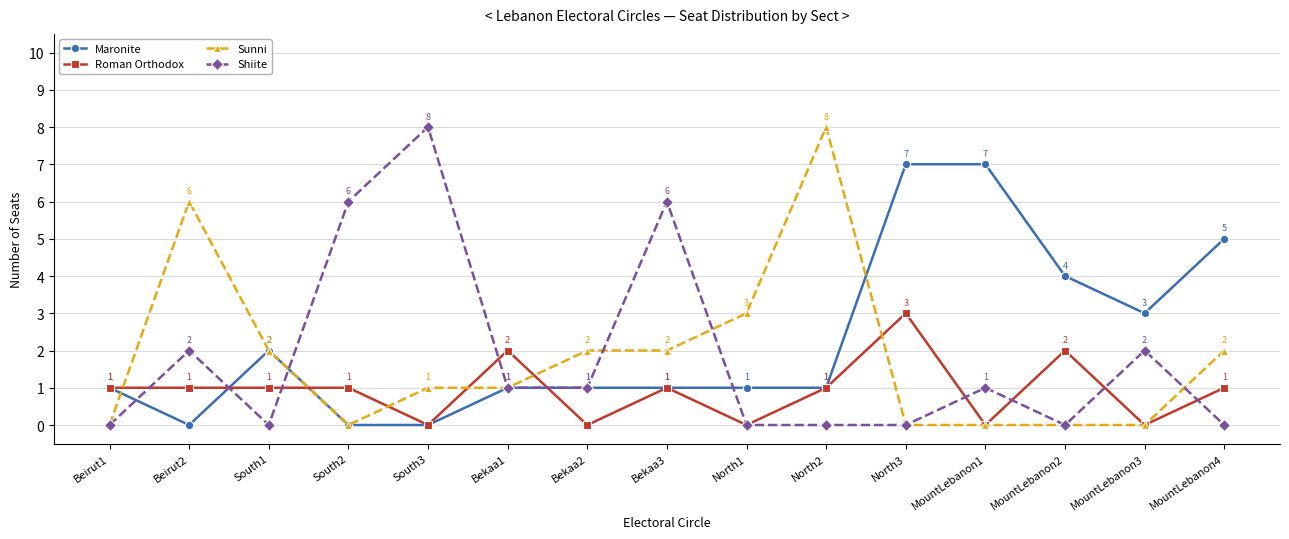

How many categories are shown in the chart?

15